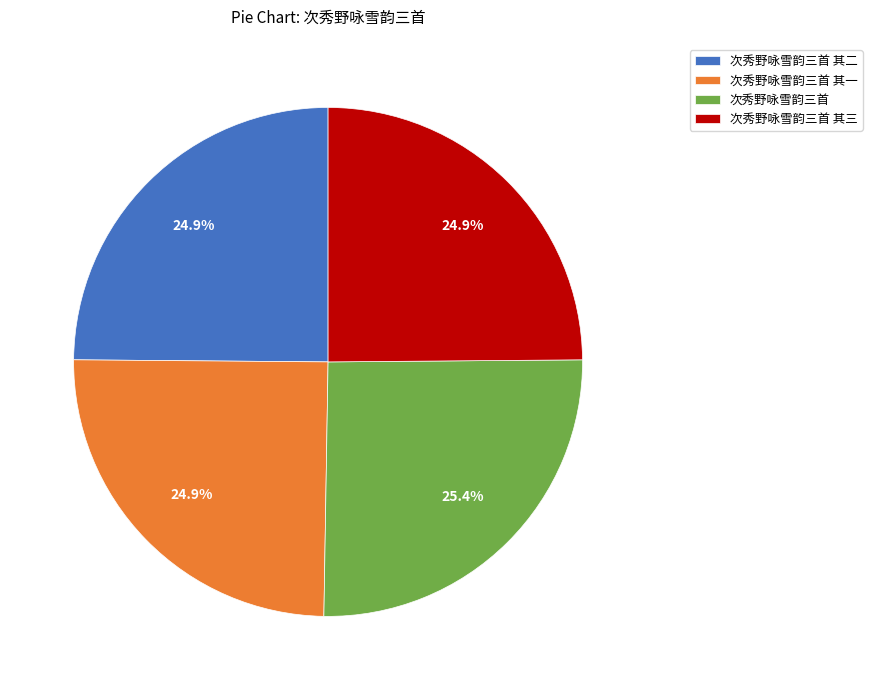

Is it true that 次秀野咏雪韵三首 其一 is 15% of the pie?

False